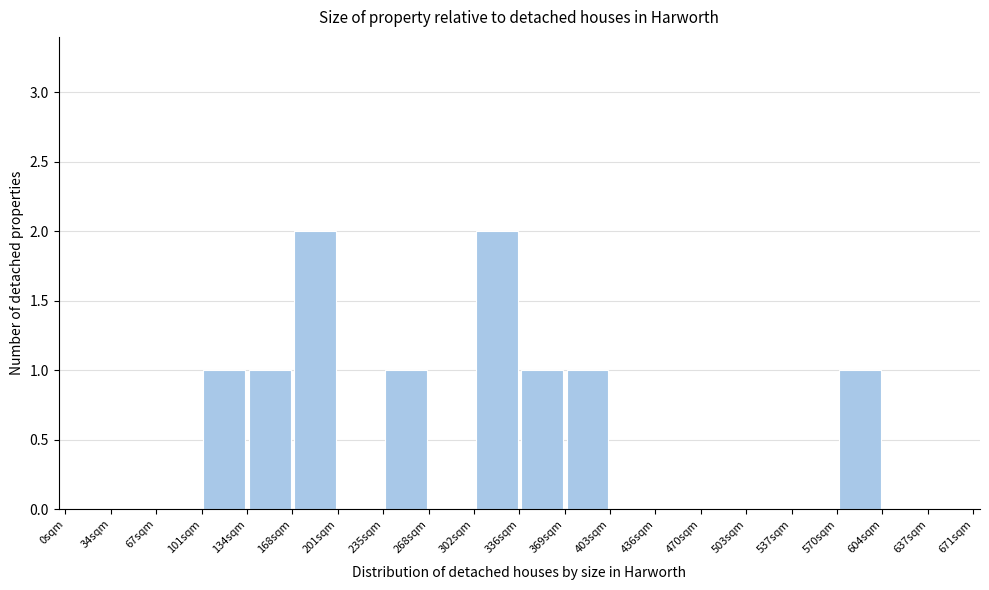

Reading left to right, transcribe this chart: for each bar, give the range it covers on the x-axis and its height. Neither the bar edges nor the heights are printed on the chart, so give them approximately, as read against the axes.

0 to 35: 0
35 to 65: 0
65 to 100: 0
100 to 135: 1
135 to 170: 1
170 to 200: 2
200 to 235: 0
235 to 270: 1
270 to 300: 0
300 to 335: 2
335 to 370: 1
370 to 405: 1
405 to 435: 0
435 to 470: 0
470 to 505: 0
505 to 535: 0
535 to 570: 0
570 to 605: 1
605 to 635: 0
635 to 670: 0